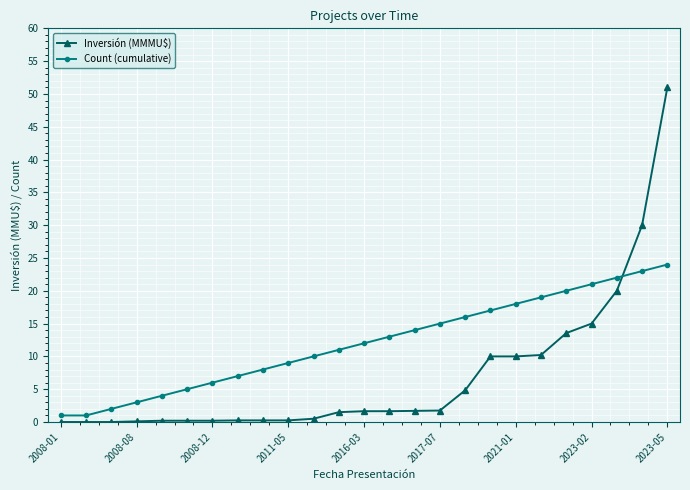

What is the maximum value for Inversión (MMMU$)?

51.0